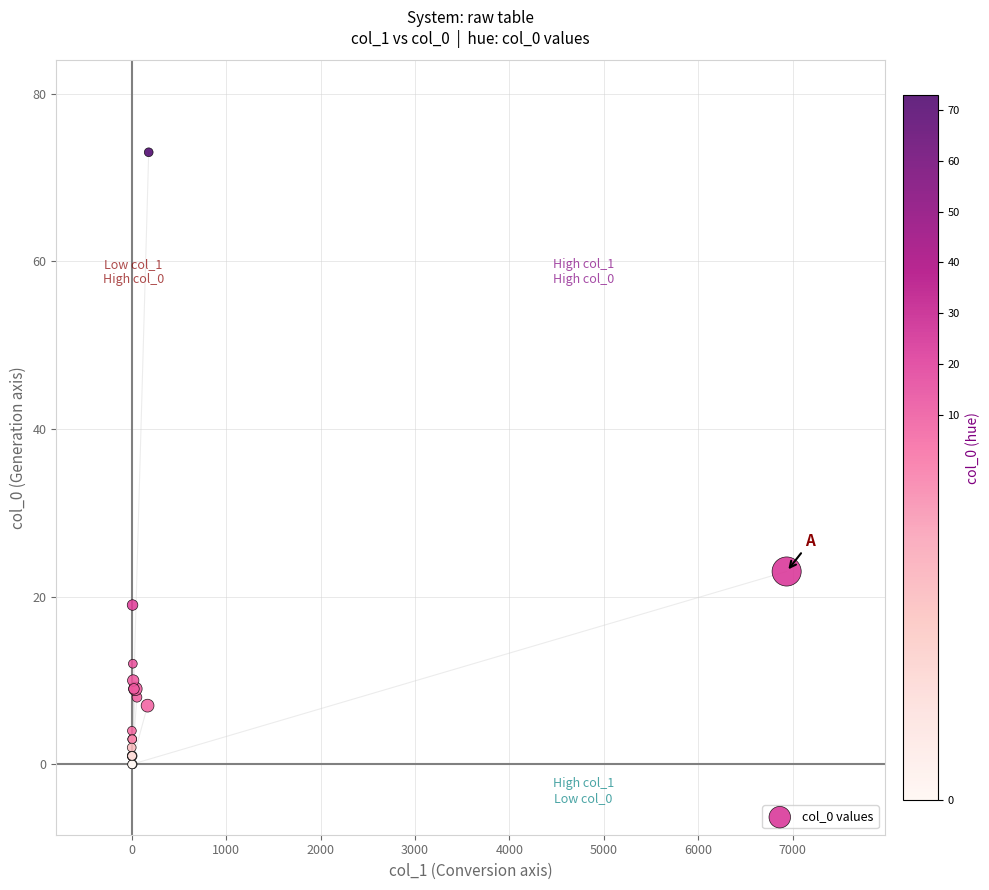

What Y value in the scatter plot is closest to 36?

23